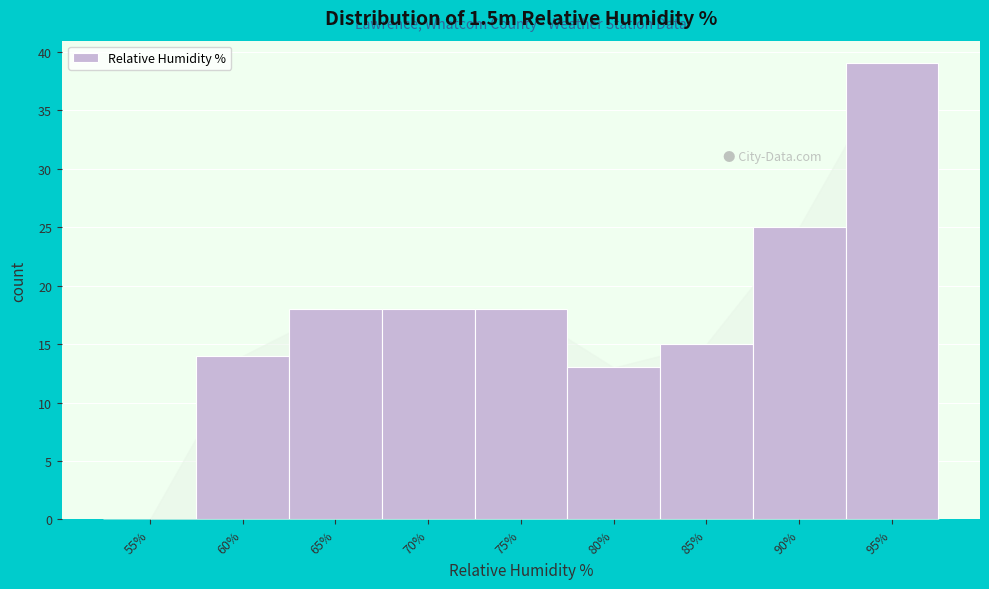

Reading left to right, list all the values displayed in this chart.

55%=0	60%=14	65%=18	70%=18	75%=18	80%=13	85%=15	90%=25	95%=39